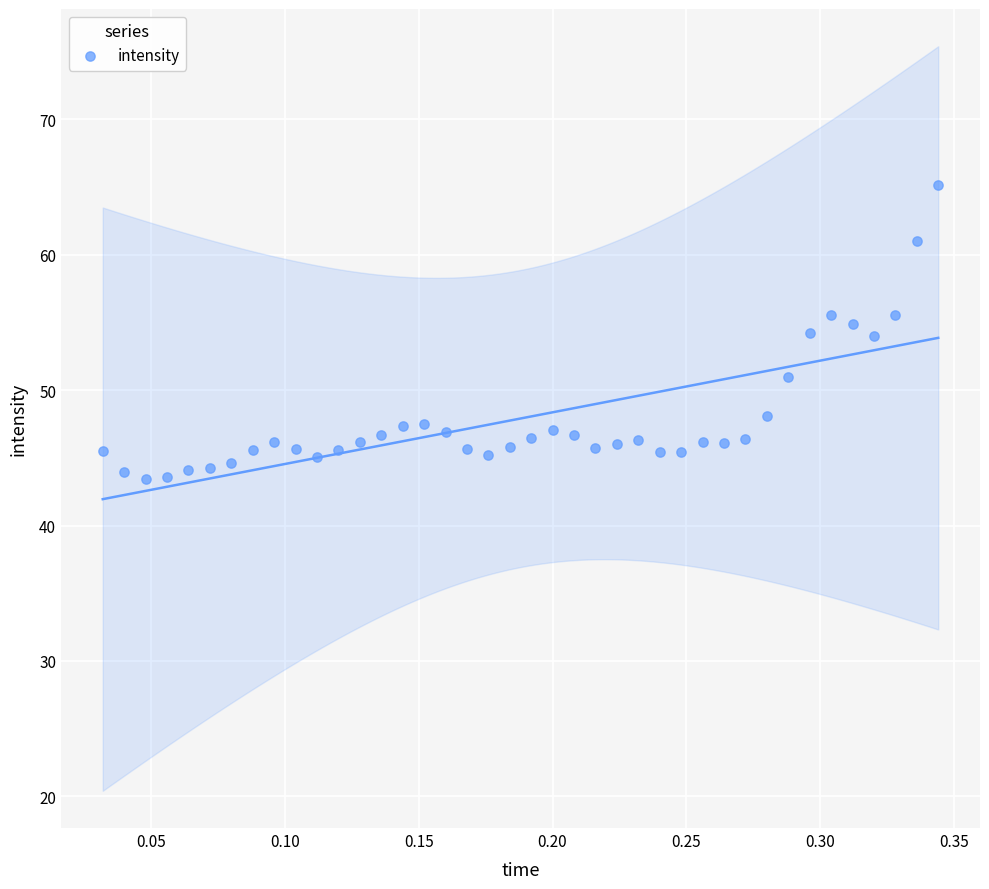

What is the range of X values (max minus min)?

0.3